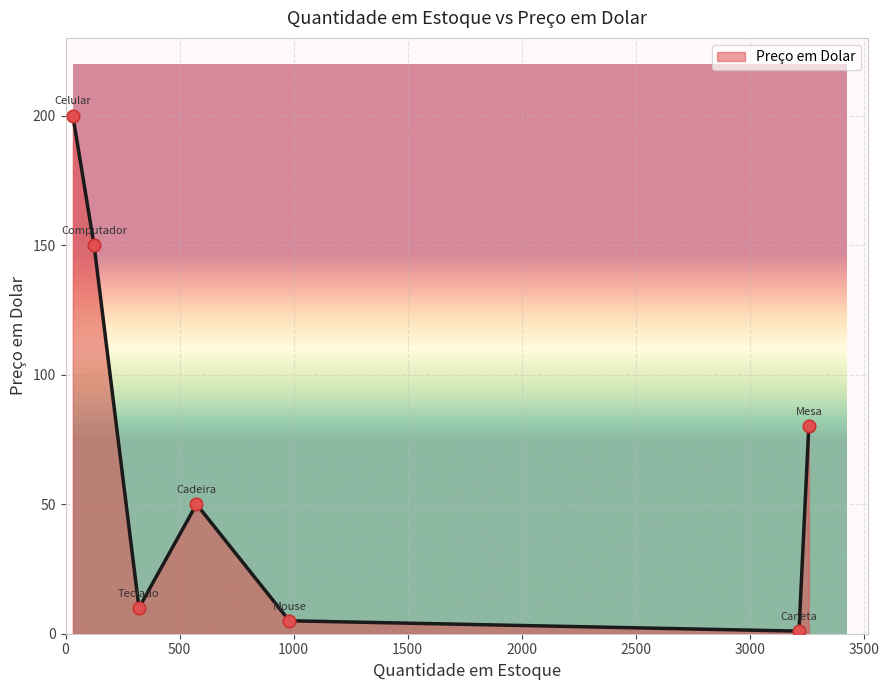

True or false: there are more than 1 points higher than both neighbors.

False